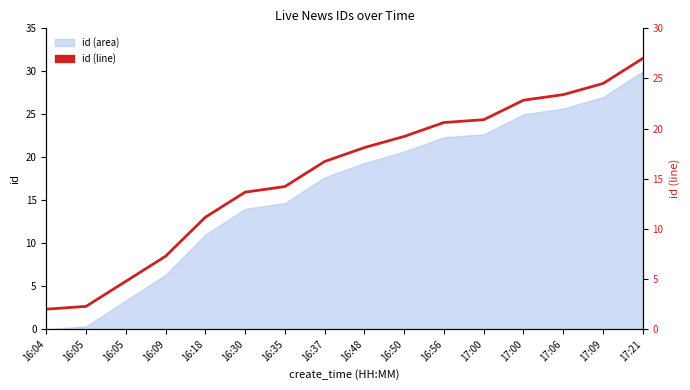

True or false: there are more than 1 points higher than both neighbors.

False